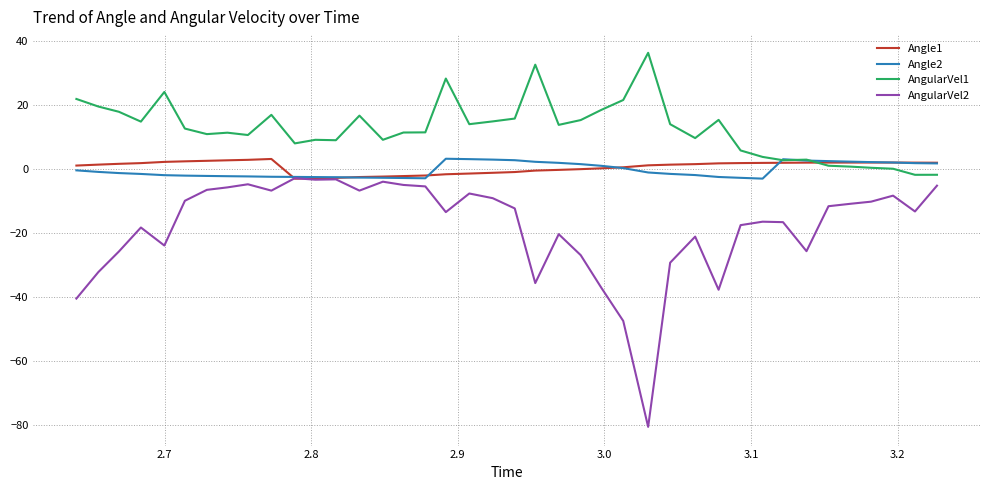

What is the maximum value for Angle1?

3.1